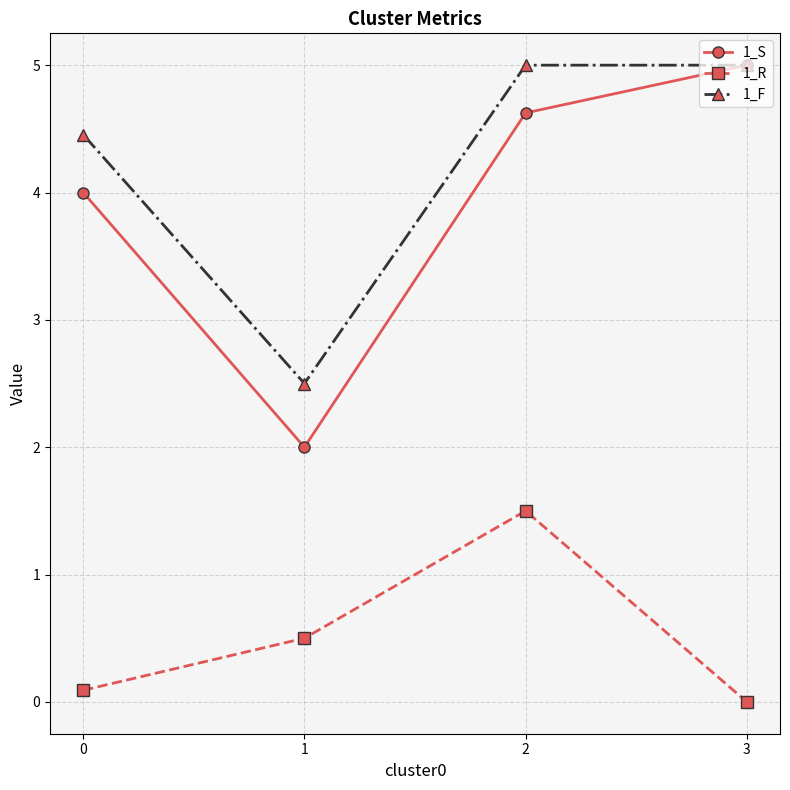

The 1_F series shows 2.5 at 1. True or false?

True